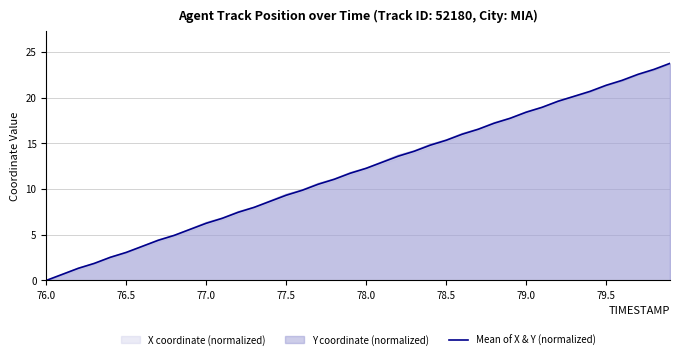

True or false: Mean of X & Y (normalized) has a value of 18.4 at 79.0.

True